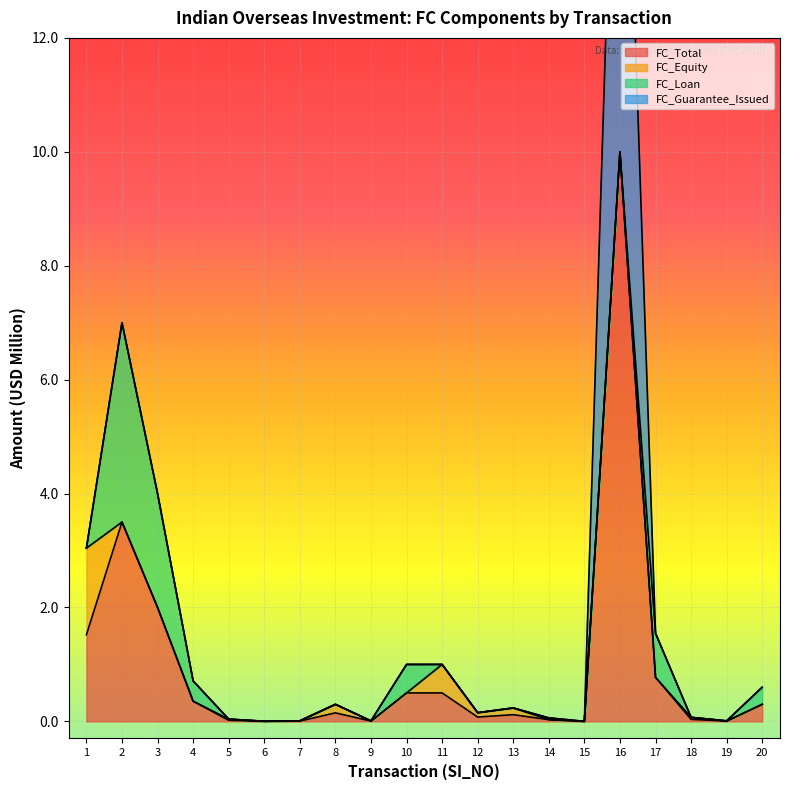

What are all the series names shown in the legend?

FC_Total, FC_Equity, FC_Loan, FC_Guarantee_Issued